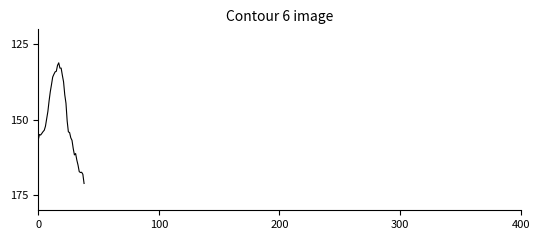

What is the difference between the maximum and minimum values?

40.0